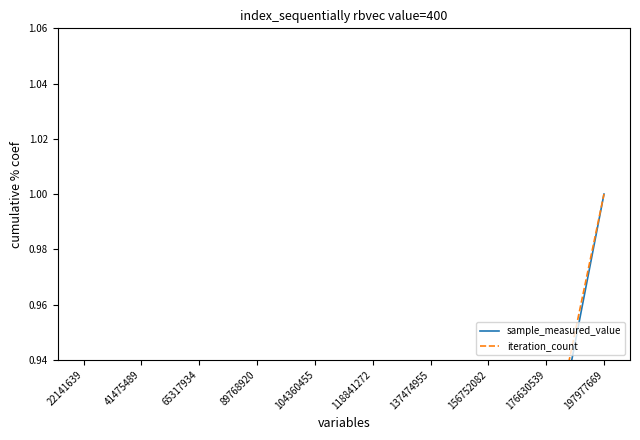

Does the chart display data point markers on the line(s)?

No